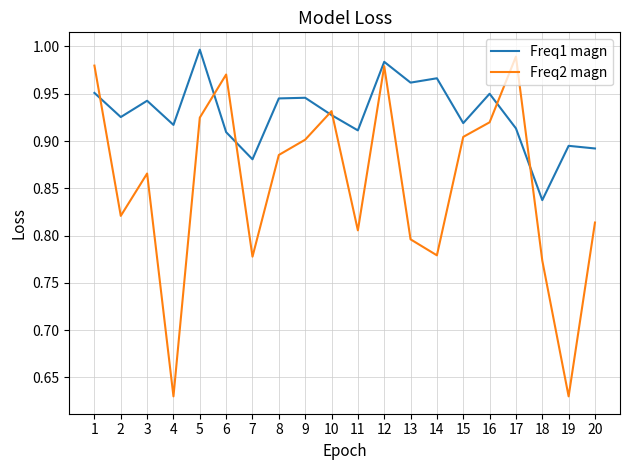

Which series has the widest spread of values?

Freq2 magn